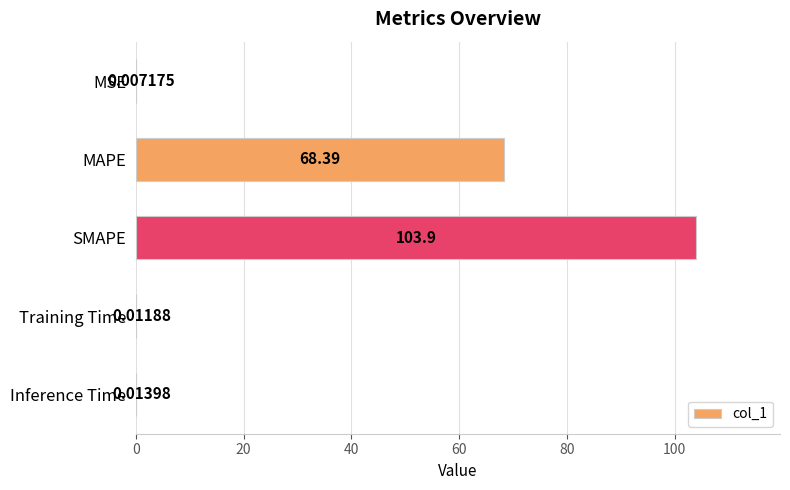

Which label corresponds to the largest value in the chart?

SMAPE